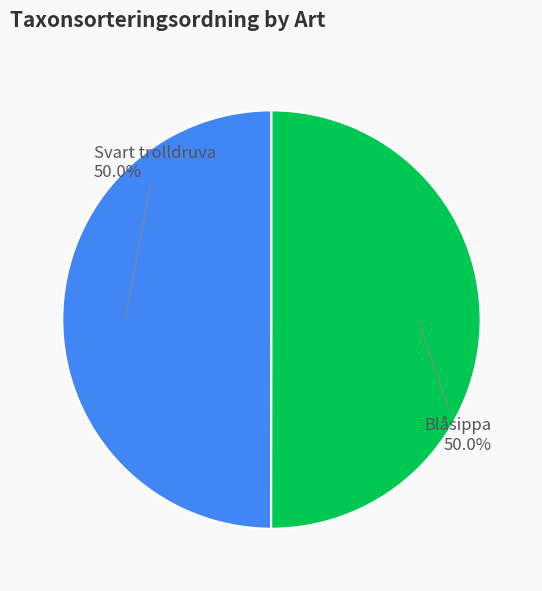

Count the number of slices in the pie.

2